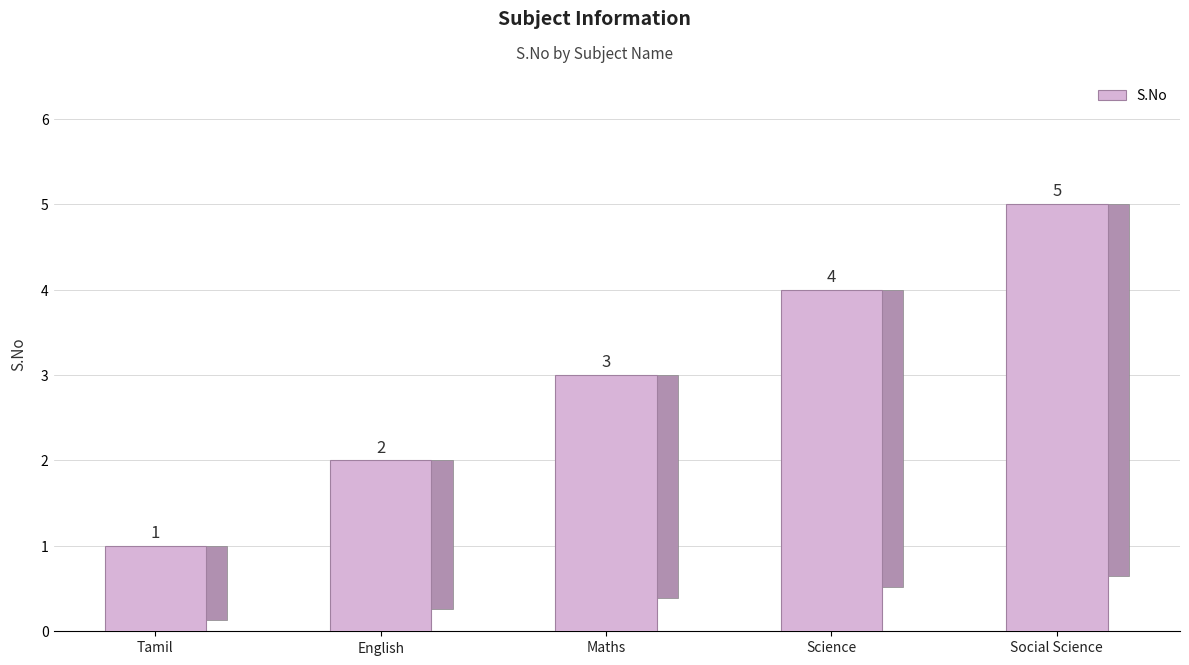

What is the sum of all values?

15